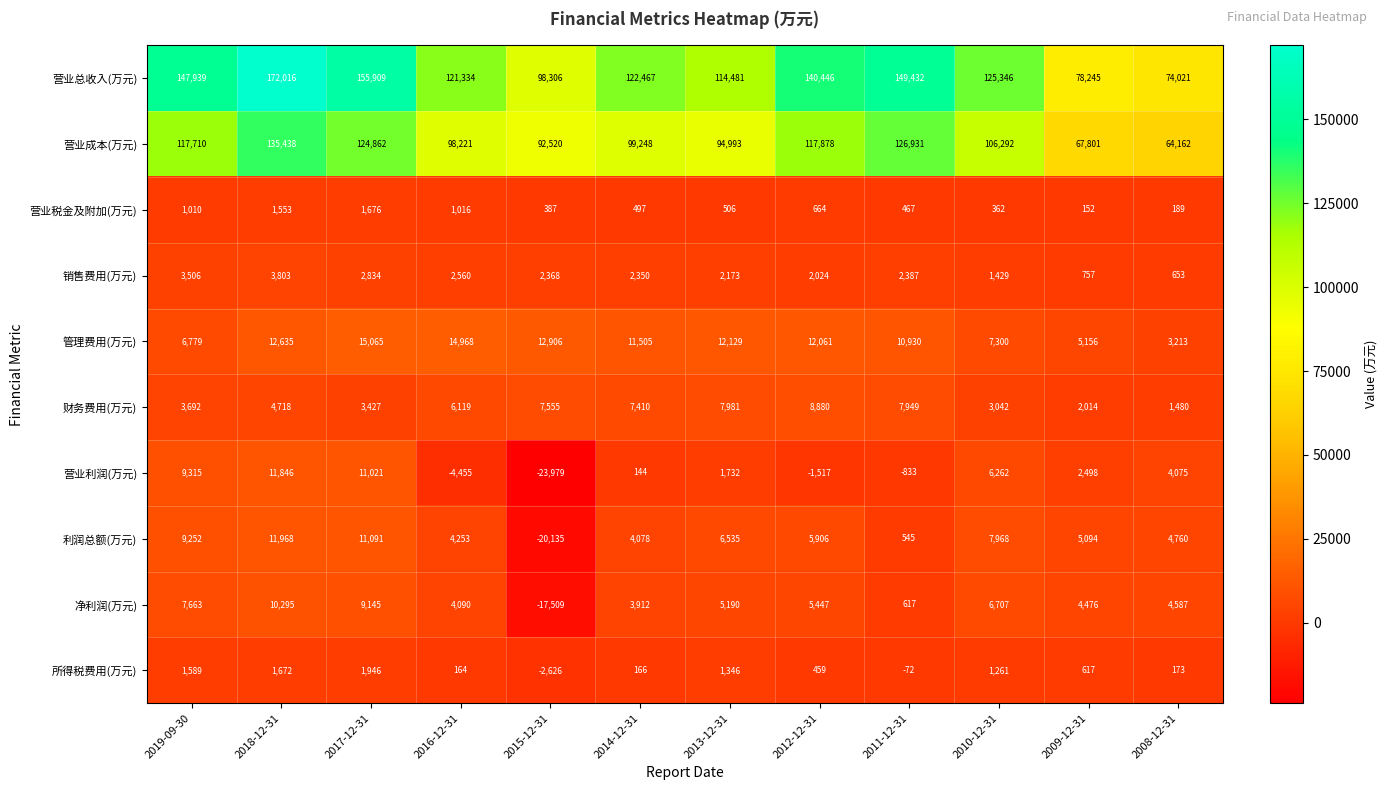

At how many categories does at least one series exceed 54222?

12